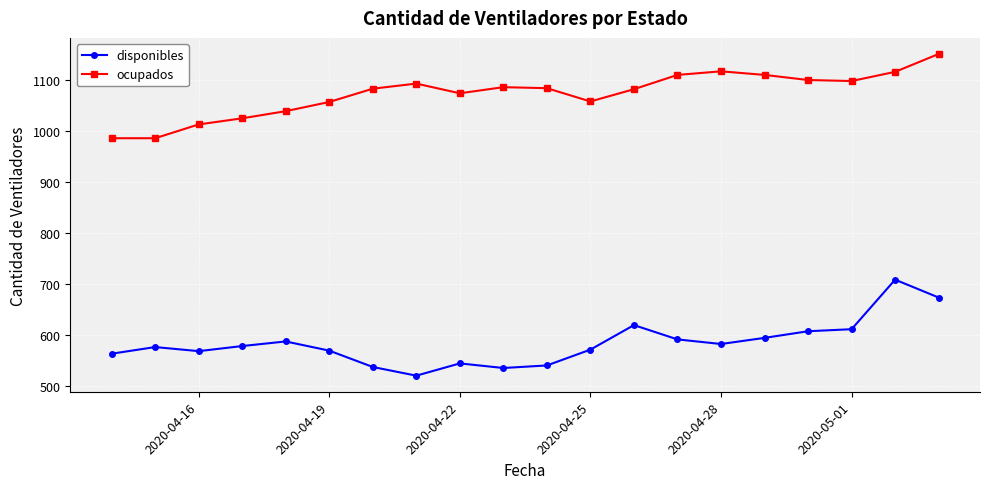

What is the value of the ocupados point at the 15th from the left?

1117